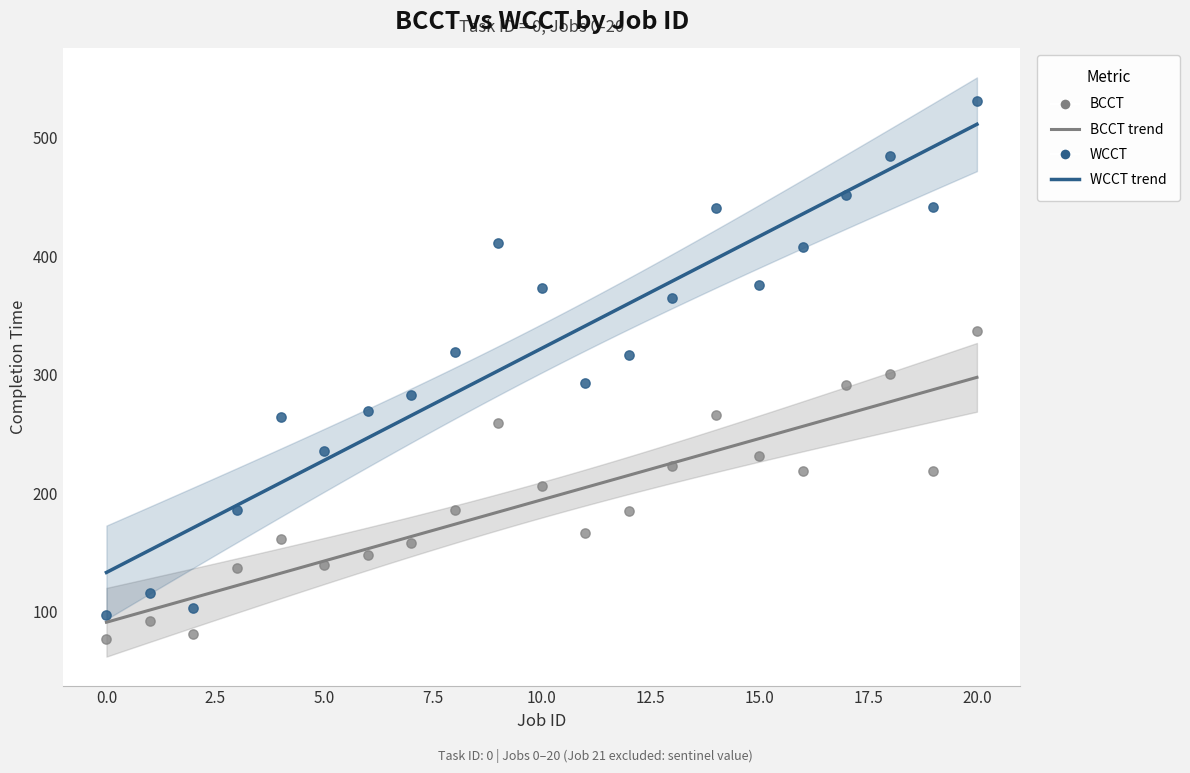

Which series contains the highest Y value?

WCCT